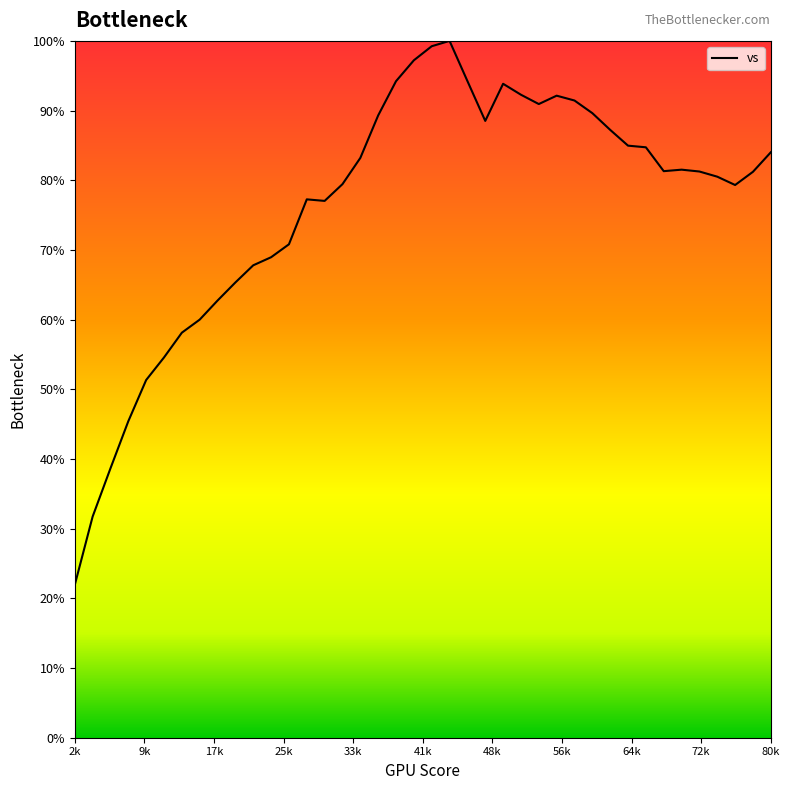

What is the difference between the maximum and minimum values?

78.1